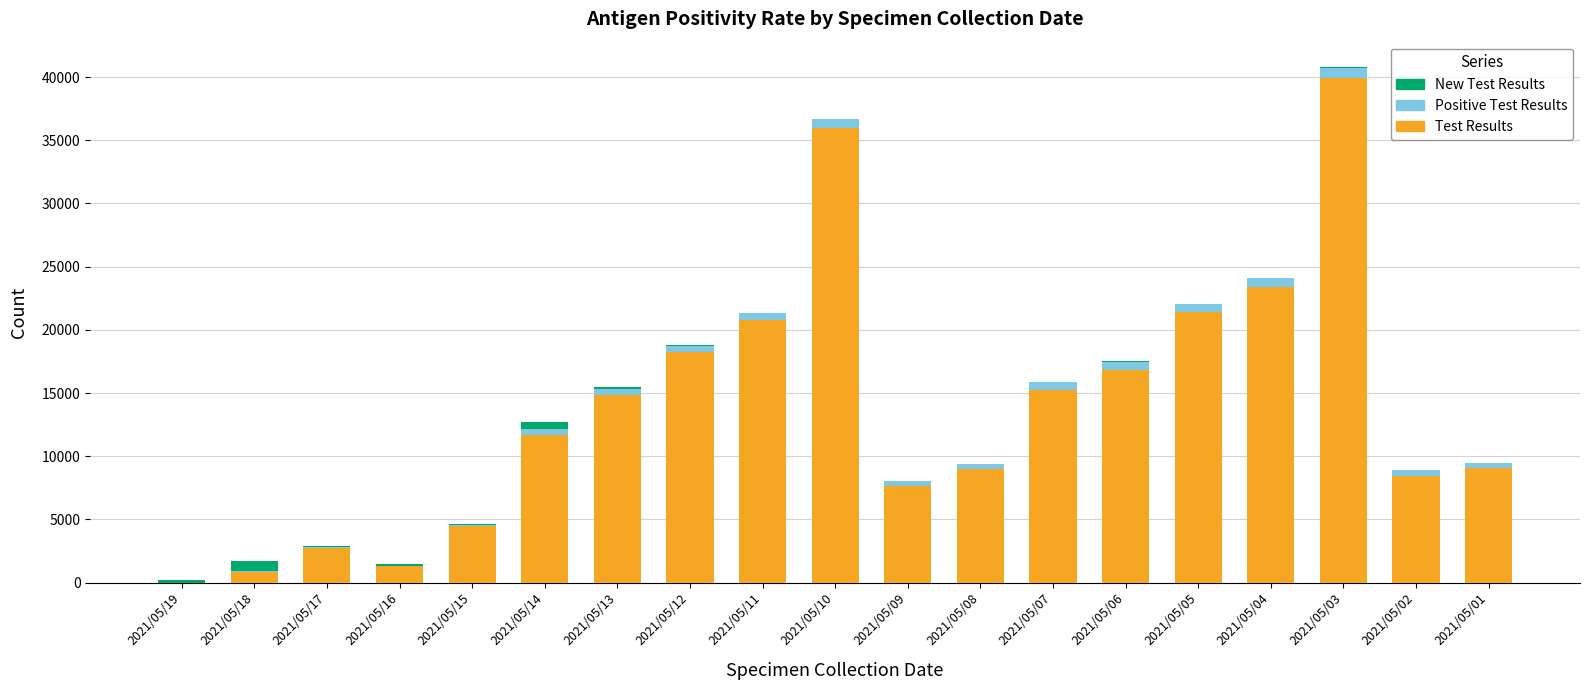

The value of Test Results at 2021/05/12 is 18234. True or false?

True